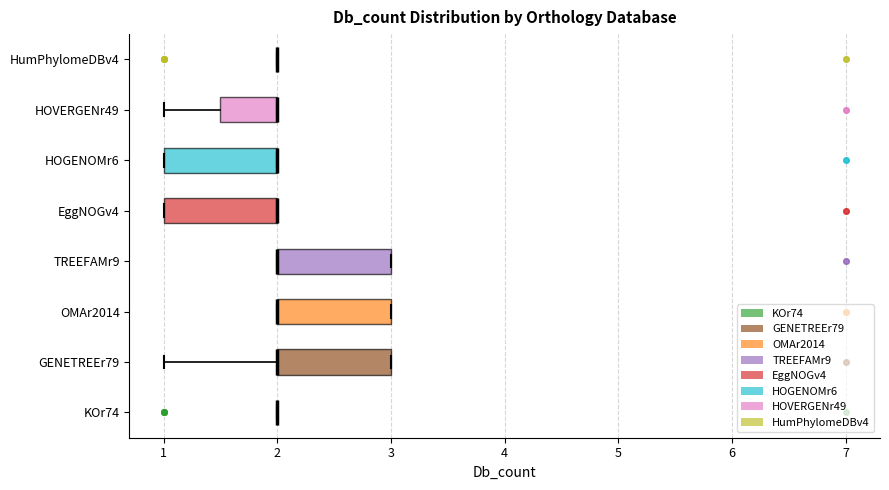

Reading bottom to top, transcribe this box plot: for each box, give where its median line is, the range the box spans, and where its two whiskers end, as read against the x-axis. The values are not printed on the chart, so give them approximately, as read against the axis.

KOr74: box collapsed to a line at 2.0, whiskers 2.0 to 2.0
GENETREEr79: median 2.0 (drawn on the box's left edge), box 2.0 to 3.0, whiskers 1.0 to 3.0
OMAr2014: median 2.0 (drawn on the box's left edge), box 2.0 to 3.0, whiskers 2.0 to 3.0
TREEFAMr9: median 2.0 (drawn on the box's left edge), box 2.0 to 3.0, whiskers 2.0 to 3.0
EggNOGv4: median 2.0 (drawn on the box's right edge), box 1.0 to 2.0, whiskers 1.0 to 2.0
HOGENOMr6: median 2.0 (drawn on the box's right edge), box 1.0 to 2.0, whiskers 1.0 to 2.0
HOVERGENr49: median 2.0 (drawn on the box's right edge), box 1.5 to 2.0, whiskers 1.0 to 2.0
HumPhylomeDBv4: box collapsed to a line at 2.0, whiskers 2.0 to 2.0